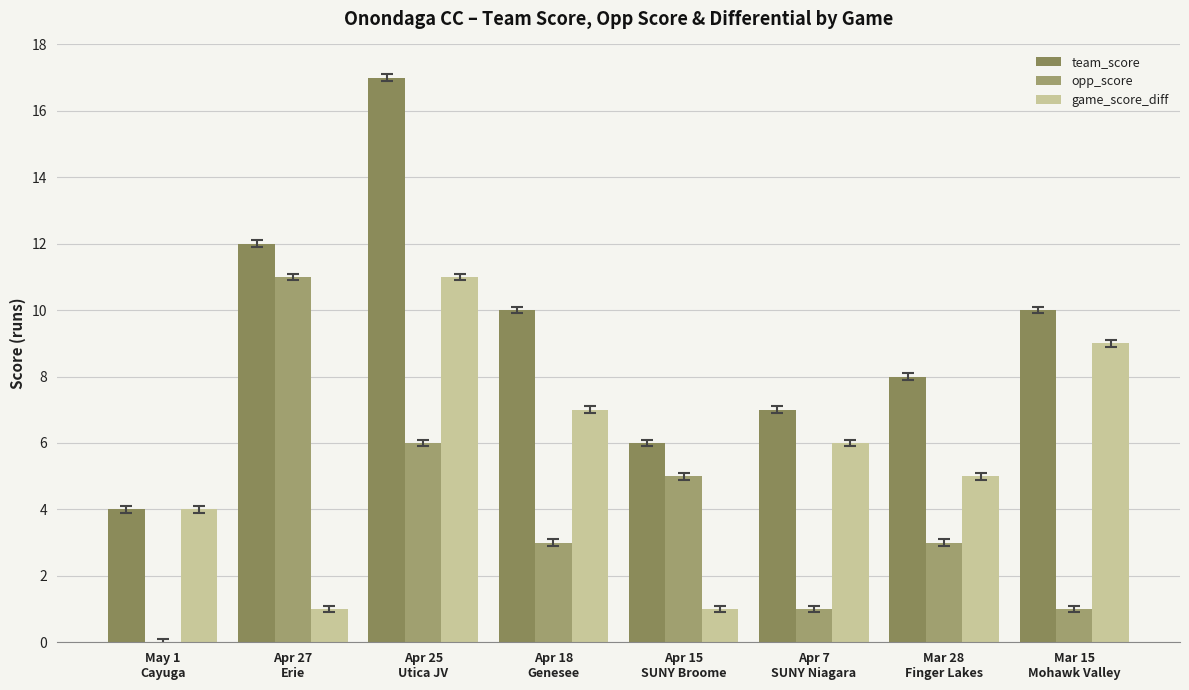

True or false: team_score has a value of 4 at May 1
Cayuga.

True